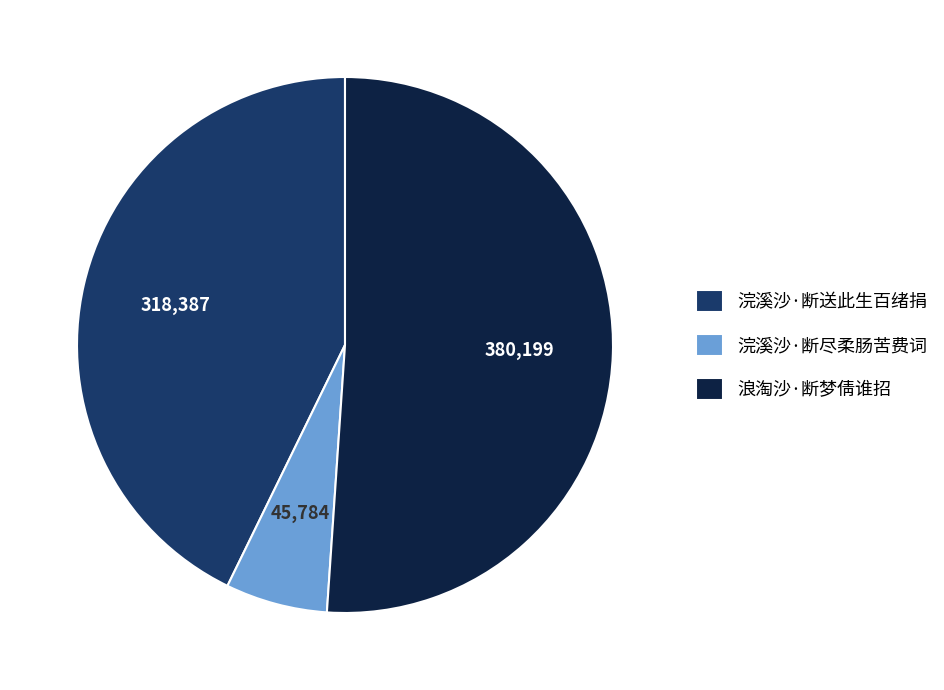

Combined, do 浣溪沙·断尽柔肠苦费词 and 浣溪沙·断送此生百绪捐 account for over 50%?

No